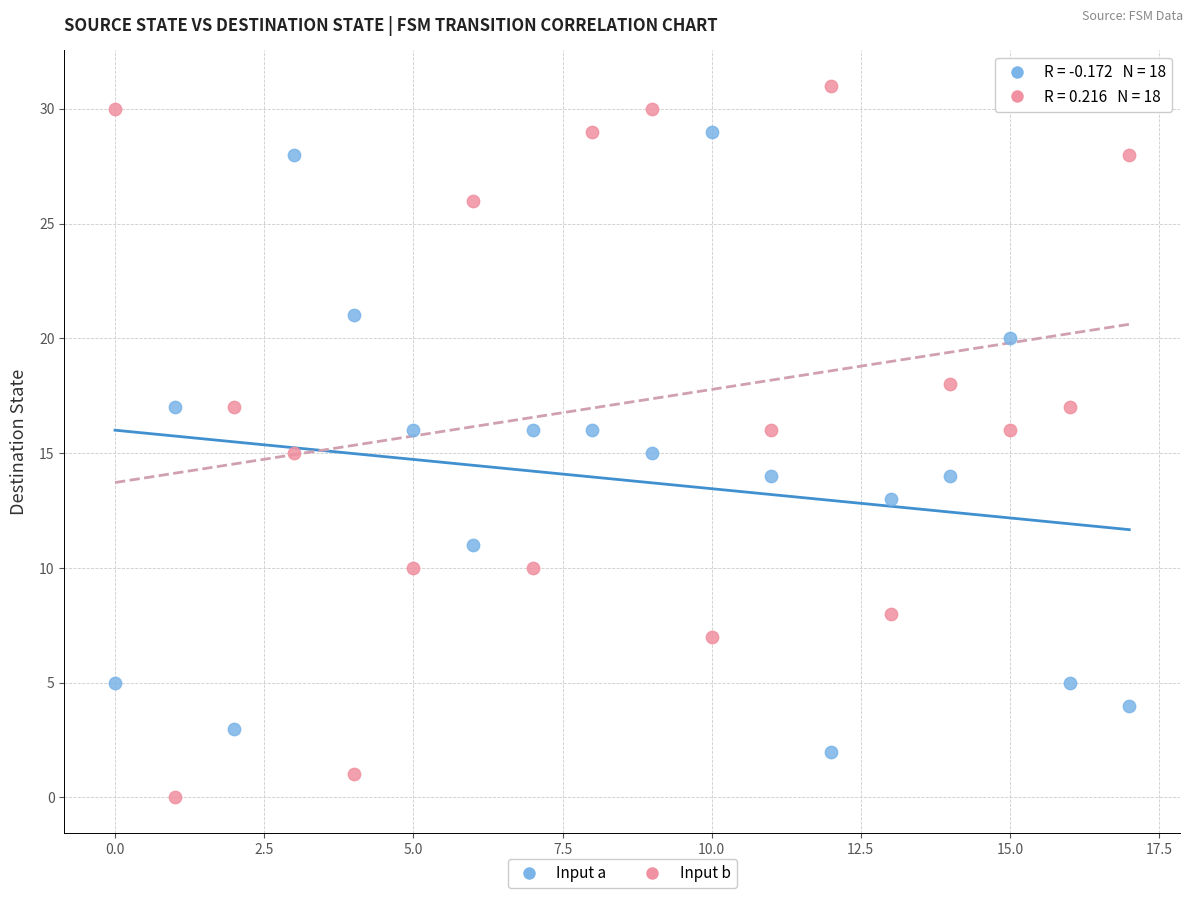

What are all the series names shown in the legend?

Input a, Input b